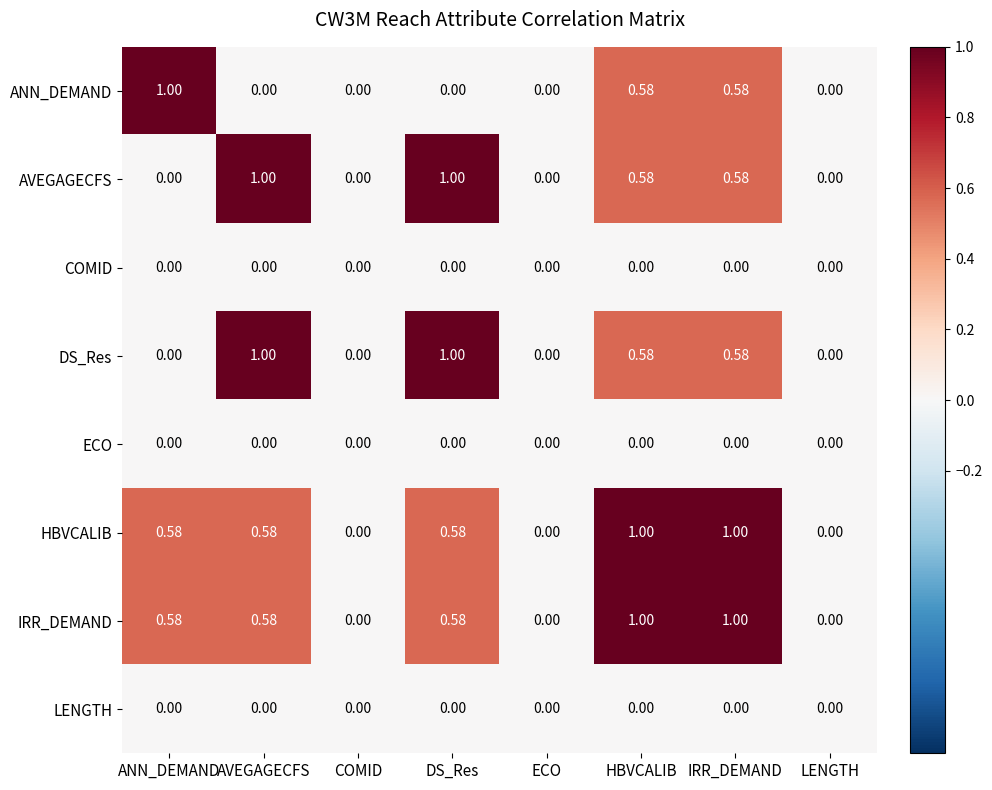

Between AVEGAGECFS and HBVCALIB, which series saw the biggest shift?

ANN_DEMAND